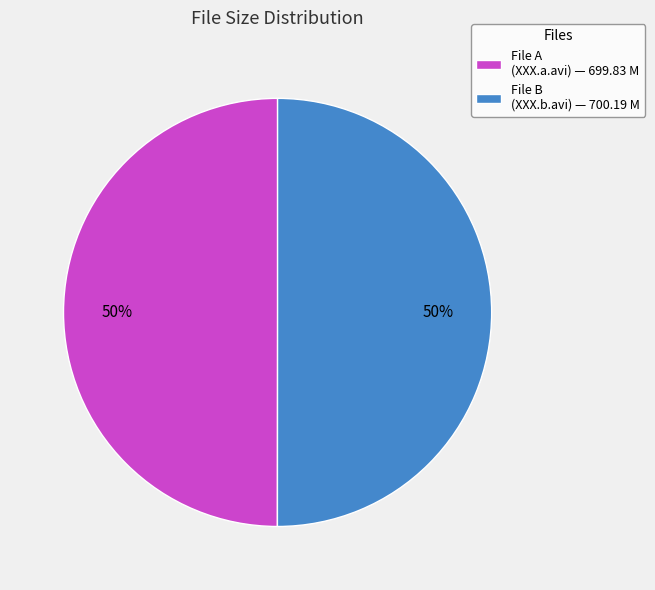

Is the sum of File B (XXX.b.avi) — 700.19 M and File A (XXX.a.avi) — 699.83 M greater than half?

Yes